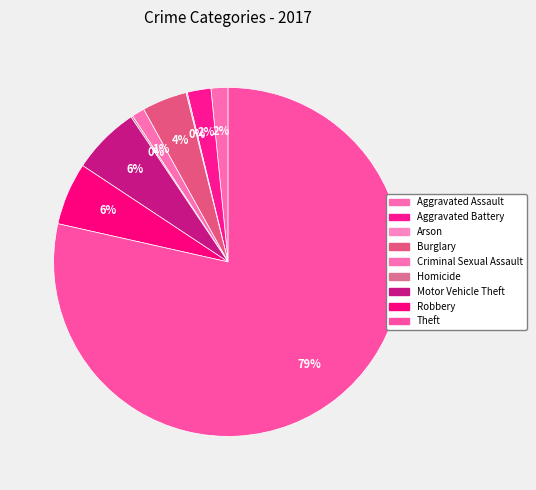

To the nearest percent, what percentage of the pie is Motor Vehicle Theft?

6%